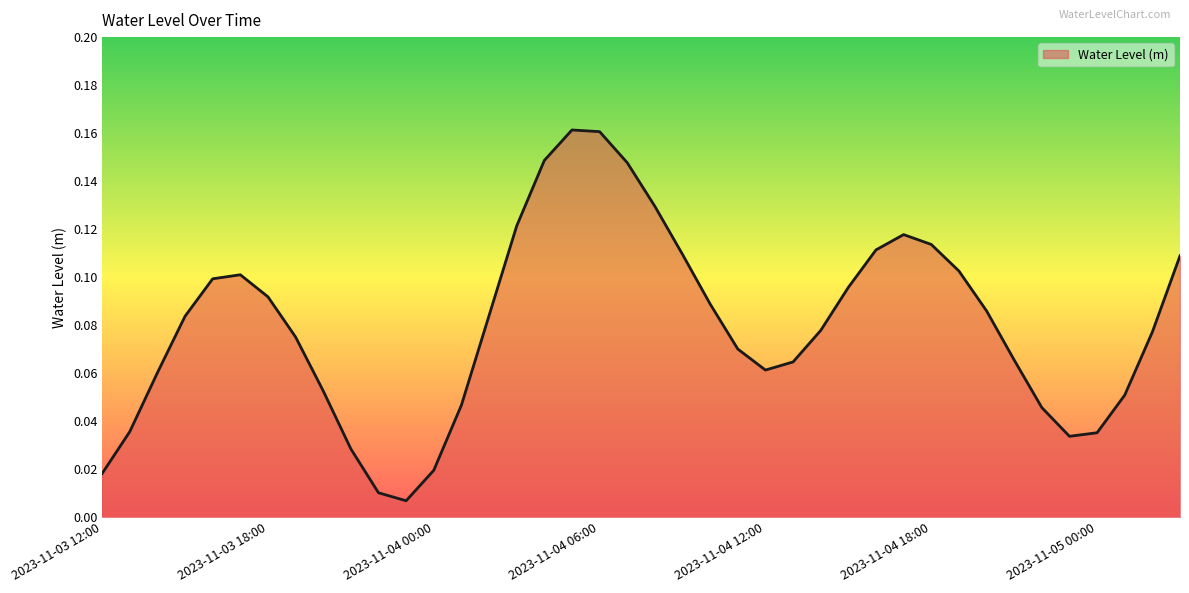

Reading left to right, list all the values displayed in this chart.

2023-11-03 12:00=0.0	2023-11-03 13:00=0.0	2023-11-03 14:00=0.1	2023-11-03 15:00=0.1	2023-11-03 16:00=0.1	2023-11-03 17:00=0.1	2023-11-03 18:00=0.1	2023-11-03 19:00=0.1	2023-11-03 20:00=0.1	2023-11-03 21:00=0.0	2023-11-03 22:00=0.0	2023-11-03 23:00=0.0	2023-11-04 00:00=0.0	2023-11-04 01:00=0.0	2023-11-04 02:00=0.1	2023-11-04 03:00=0.1	2023-11-04 04:00=0.1	2023-11-04 05:00=0.2	2023-11-04 06:00=0.2	2023-11-04 07:00=0.1	2023-11-04 08:00=0.1	2023-11-04 09:00=0.1	2023-11-04 10:00=0.1	2023-11-04 11:00=0.1	2023-11-04 12:00=0.1	2023-11-04 13:00=0.1	2023-11-04 14:00=0.1	2023-11-04 15:00=0.1	2023-11-04 16:00=0.1	2023-11-04 17:00=0.1	2023-11-04 18:00=0.1	2023-11-04 19:00=0.1	2023-11-04 20:00=0.1	2023-11-04 21:00=0.1	2023-11-04 22:00=0.0	2023-11-04 23:00=0.0	2023-11-05 00:00=0.0	2023-11-05 01:00=0.1	2023-11-05 02:00=0.1	2023-11-05 03:00=0.1